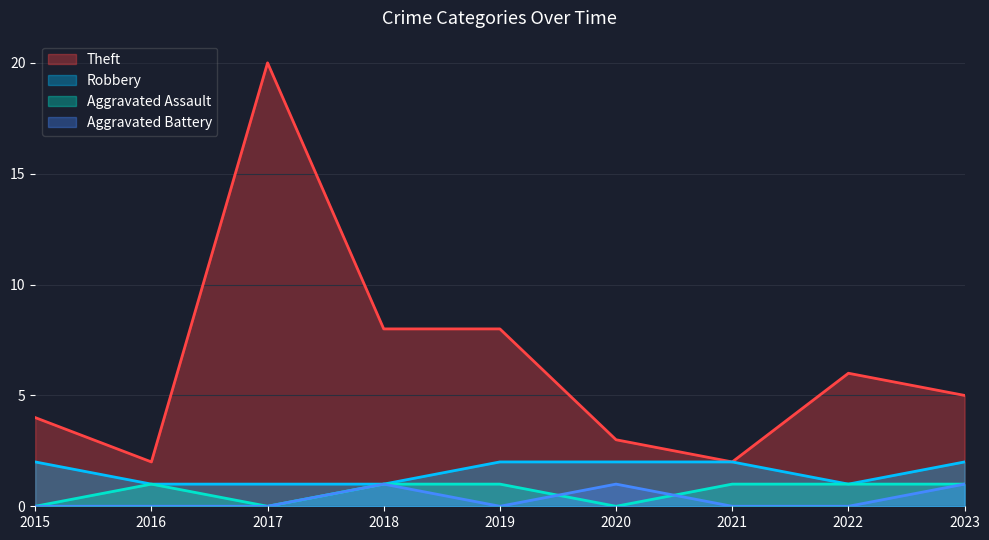

How many data points in Theft are less than 5?

4